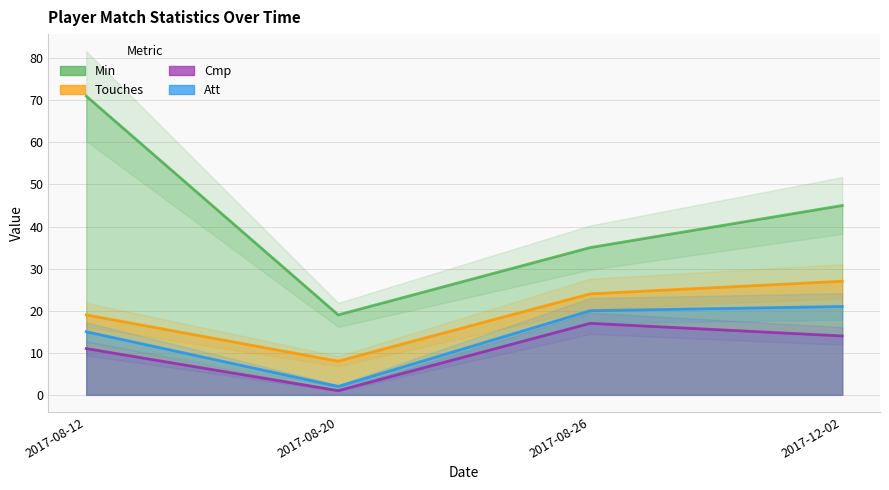

What position from the right is 2017-08-26?

2